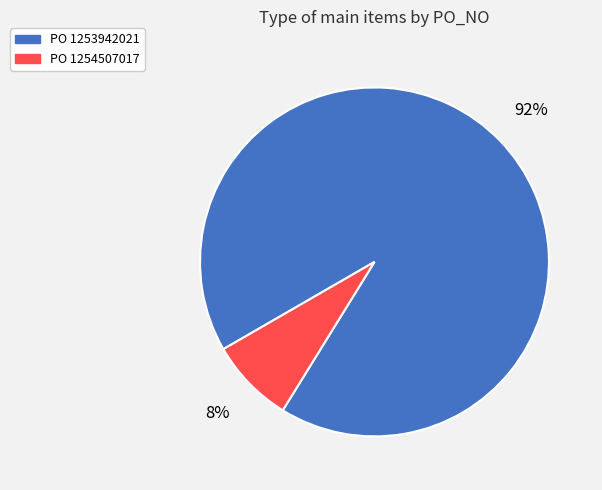

How many slices are in this pie chart?

2